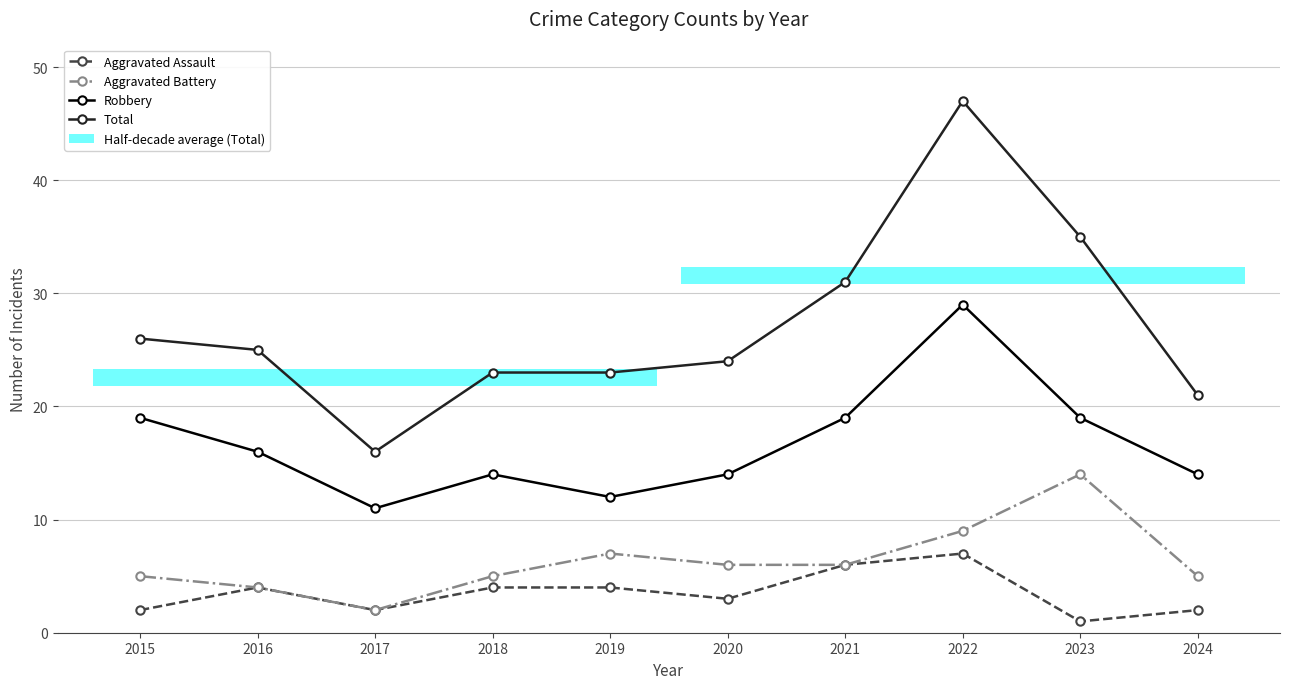

Which category has the highest value in the Aggravated Battery series?

2023